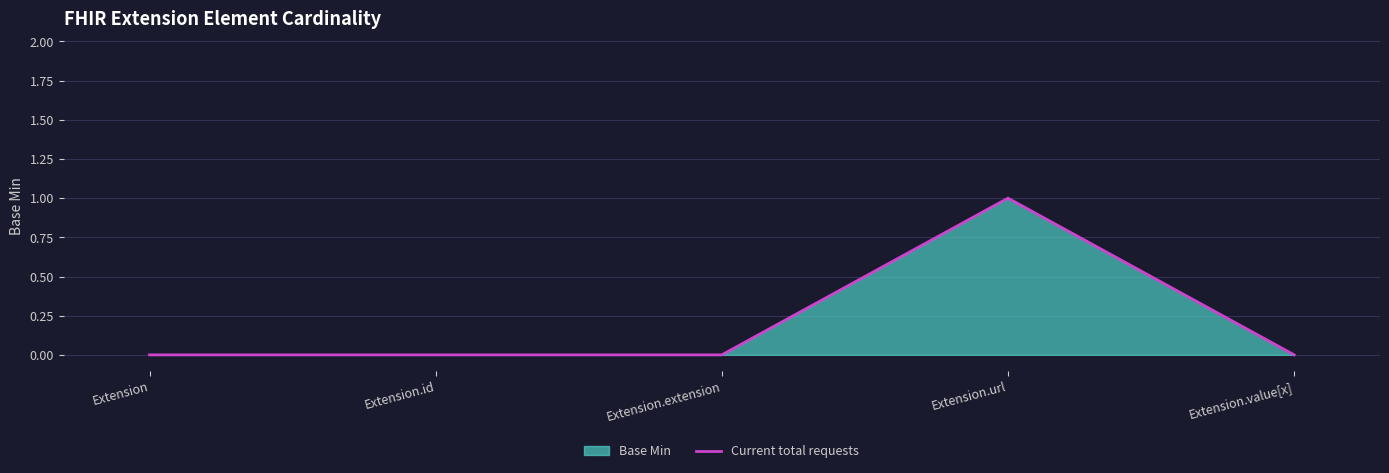

Which has a higher value, Extension or Extension.id?

Extension